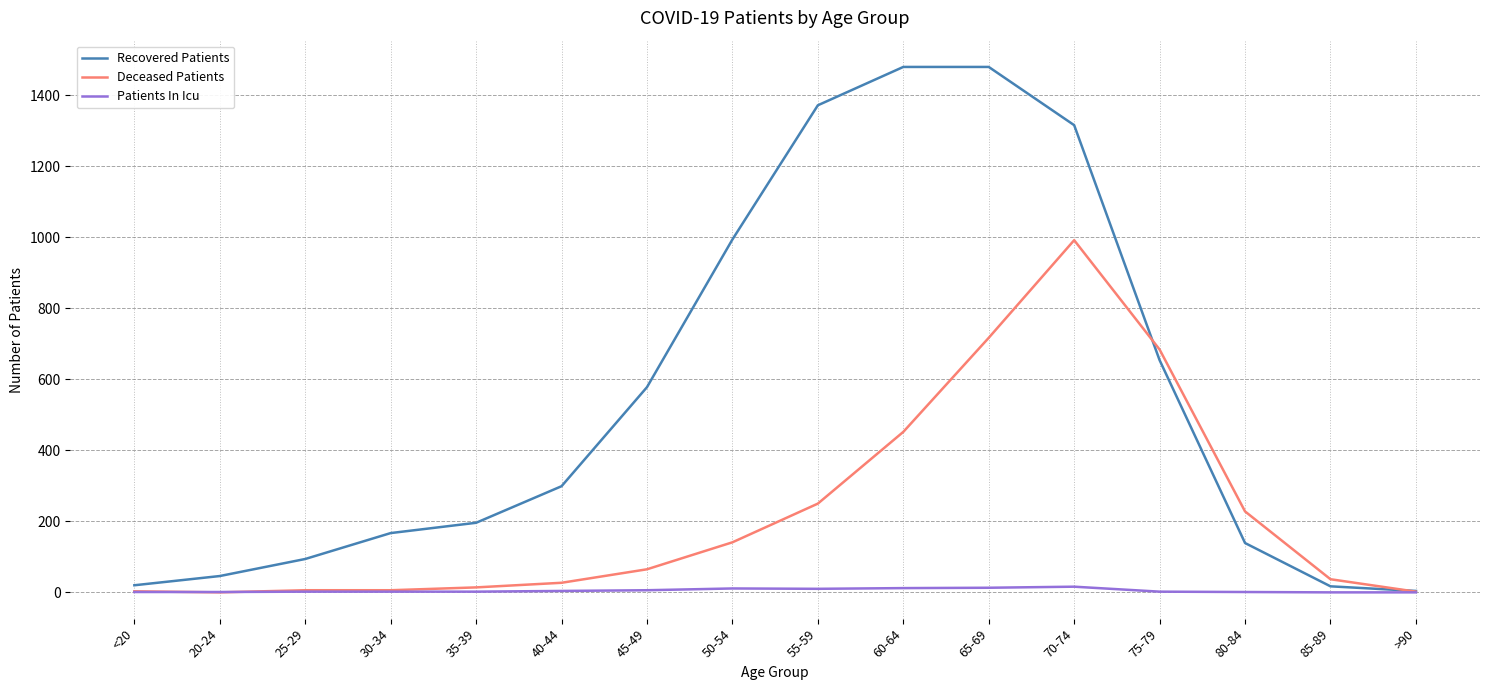

What is the sum of the Deceased Patients values at 70-74 and 30-34?

998